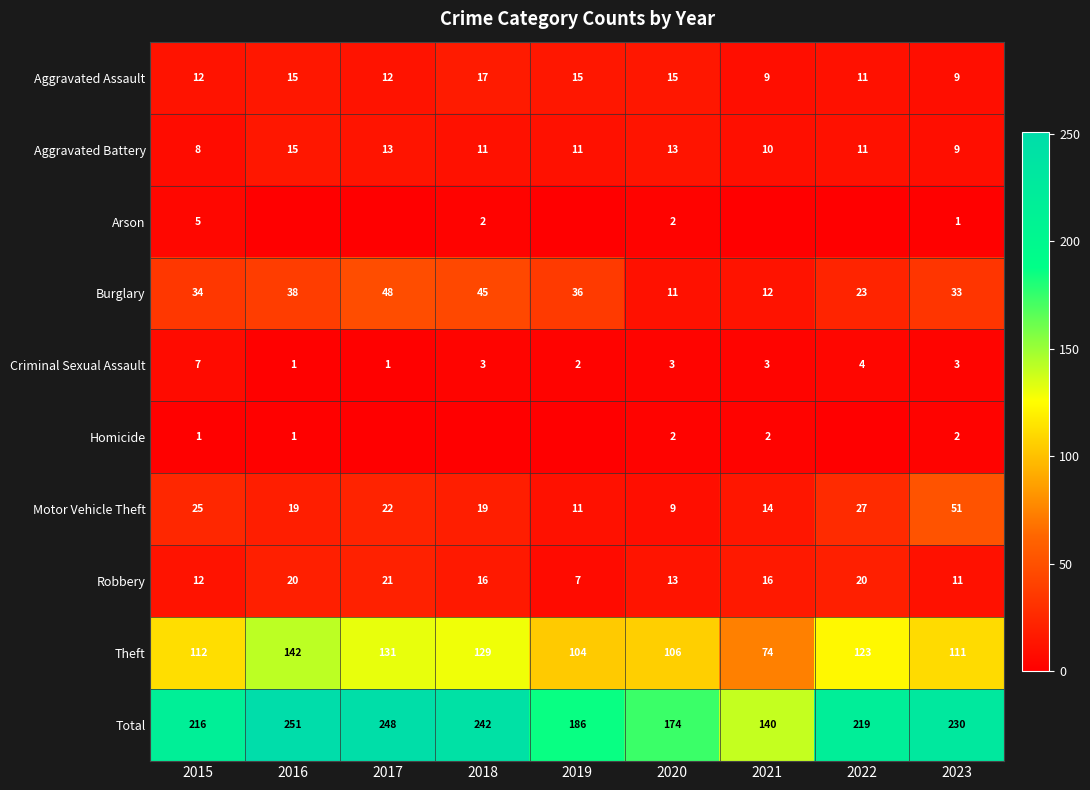

At which label does Total reach its peak?

2016